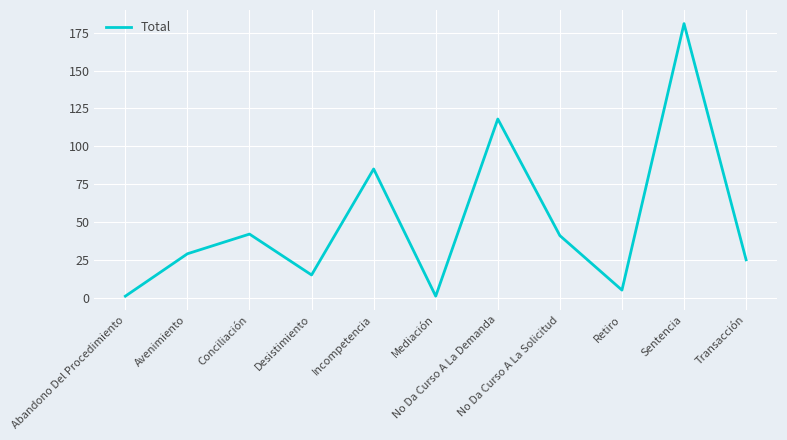

What is the difference between the values at Desistimiento and Sentencia?

166